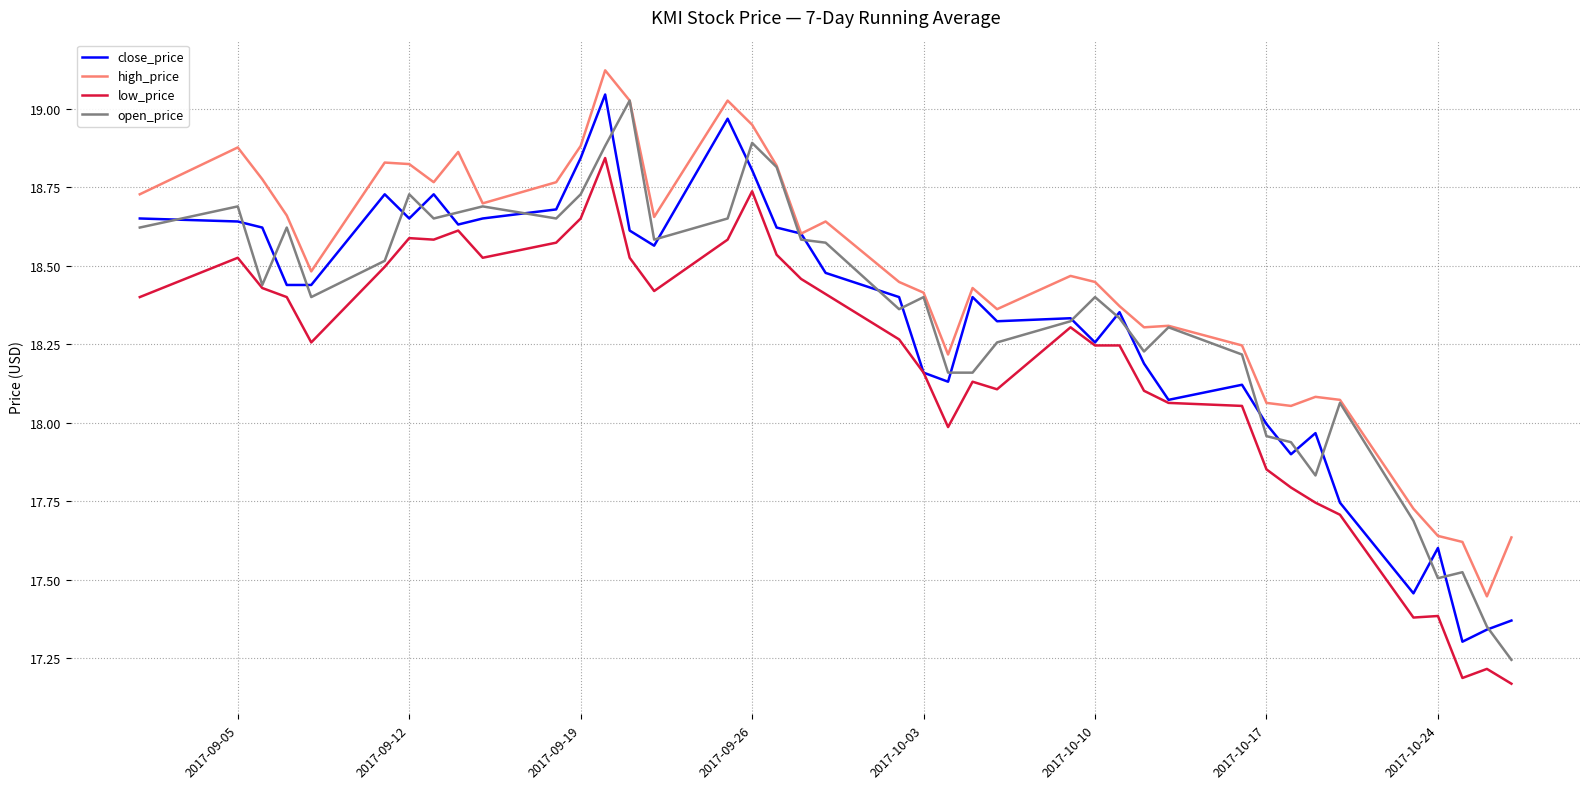

Does the chart display data point markers on the line(s)?

No